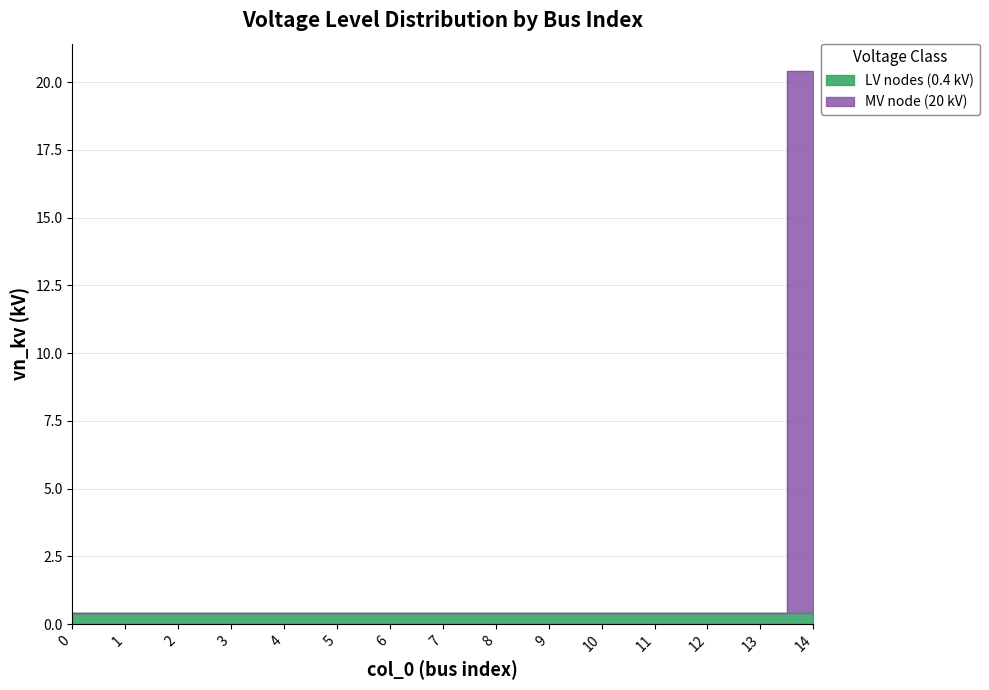

What is the maximum value shown in the chart?

20.4